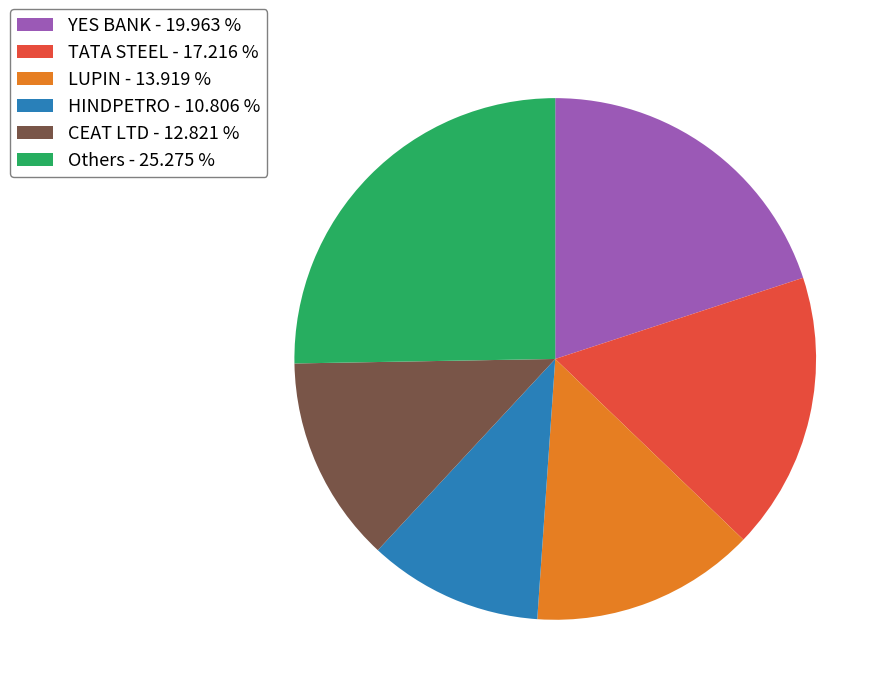

Combined, do YES BANK - 19.963 % and HINDPETRO - 10.806 % account for over 50%?

No